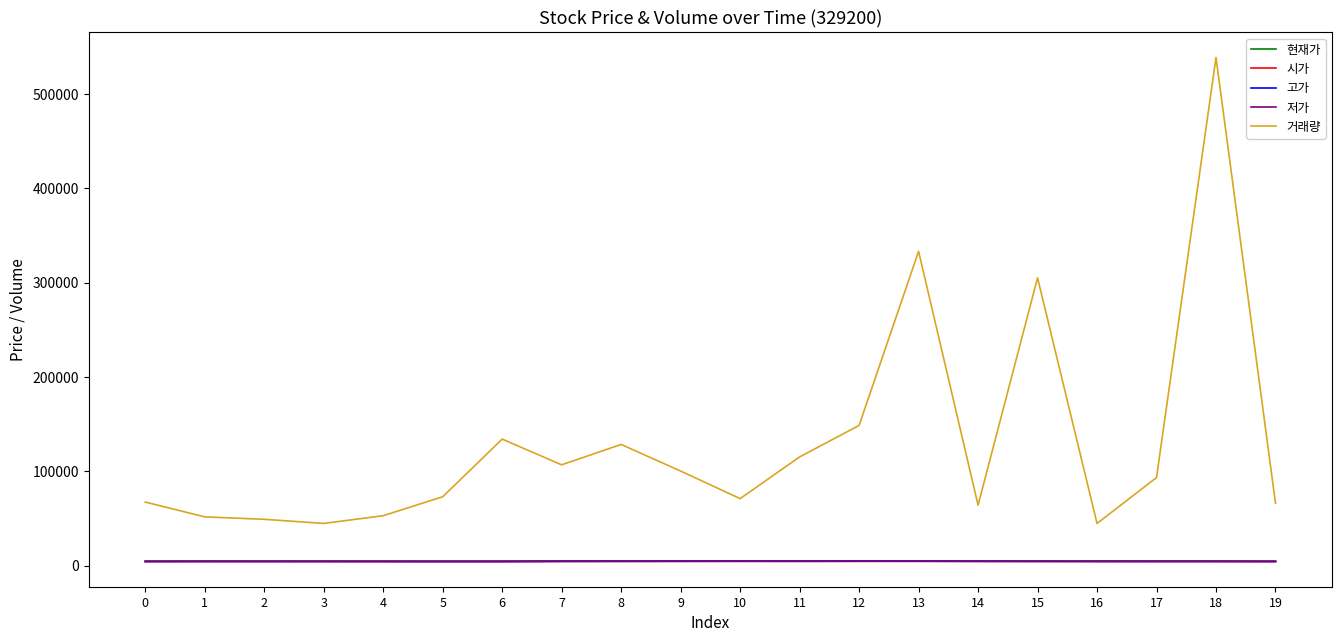

Count the number of categories in the chart.

20